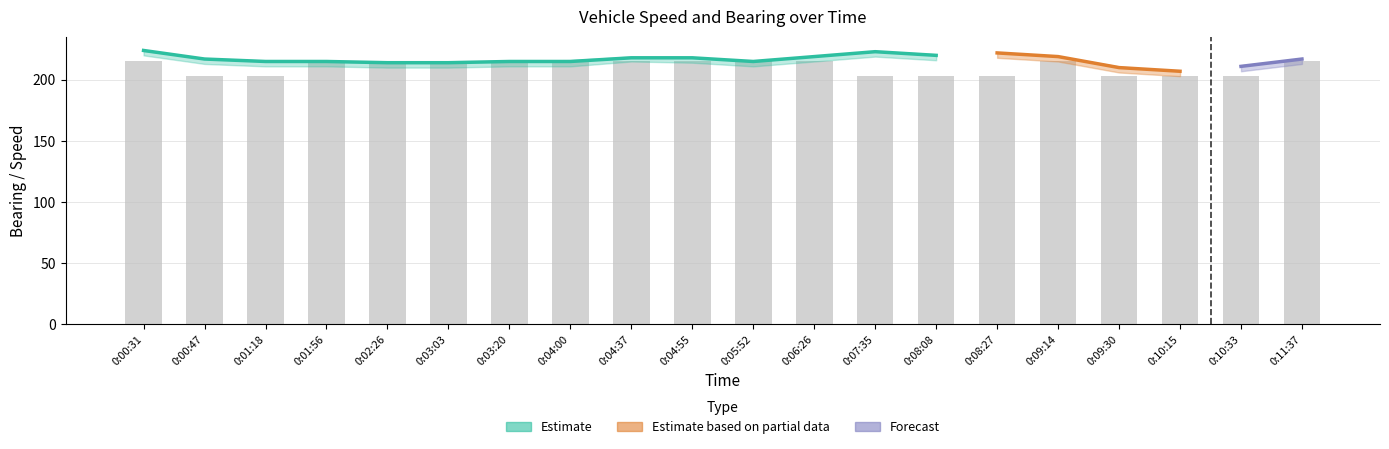

Reading right to left, transcribe all the data shown in this chart.

Speed: 5.4	5.3	5.3	5.3	5.4	5.3	5.3	5.3	5.4	5.4	5.4	5.4	5.4	5.4	5.4	5.4	5.4	5.3	5.3	5.4
Bearing_upper: 217.3	211.9	207.0	210.9	219.4	222.3	220.9	223.7	219.5	214.9	218.7	219.0	216.1	215.7	214.5	214.1	215.0	215.8	217.7	223.7
Bearing_lower: 213.0	207.0	203.0	206.0	215.0	218.0	216.0	219.0	215.0	211.0	214.0	215.0	211.0	211.0	210.0	210.0	211.0	211.0	213.0	220.0
Bearing_center: 217.0	211.0	207.0	210.0	219.0	222.0	220.0	223.0	219.0	215.0	218.0	218.0	215.0	215.0	214.0	214.0	215.0	215.0	217.0	224.0